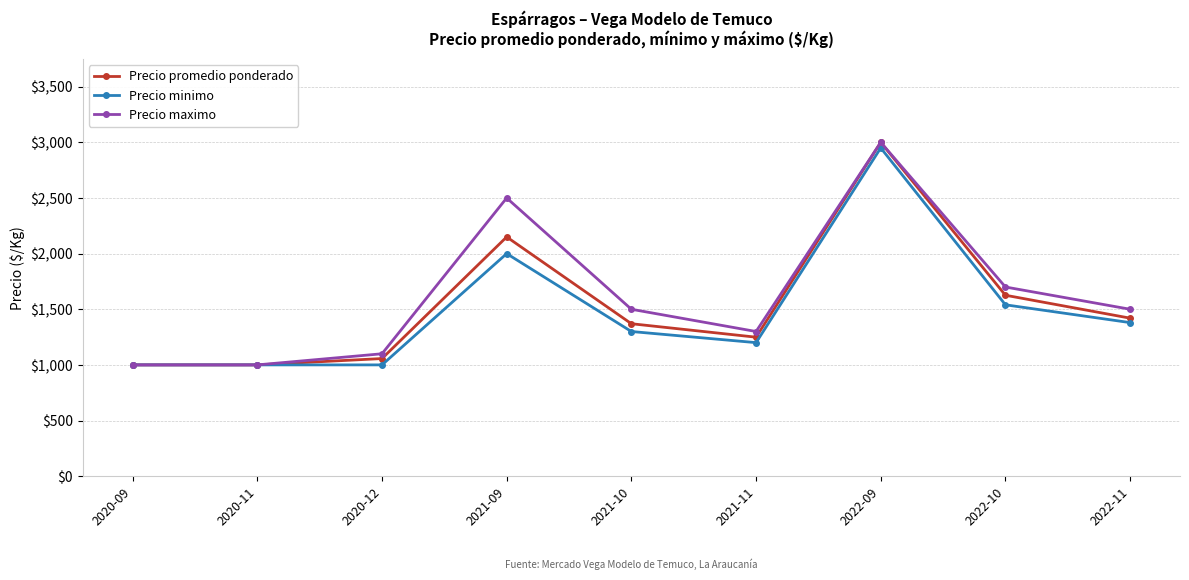

Between 2022-09 and 2022-10, which series saw the biggest shift?

Precio minimo